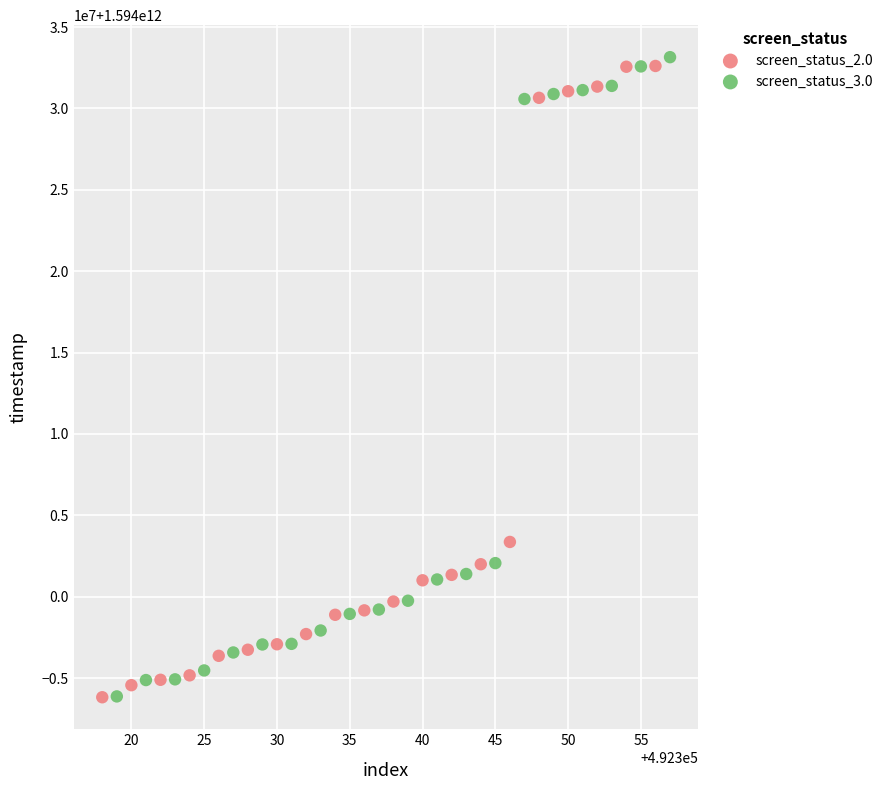

What are all the series names shown in the legend?

screen_status_2.0, screen_status_3.0